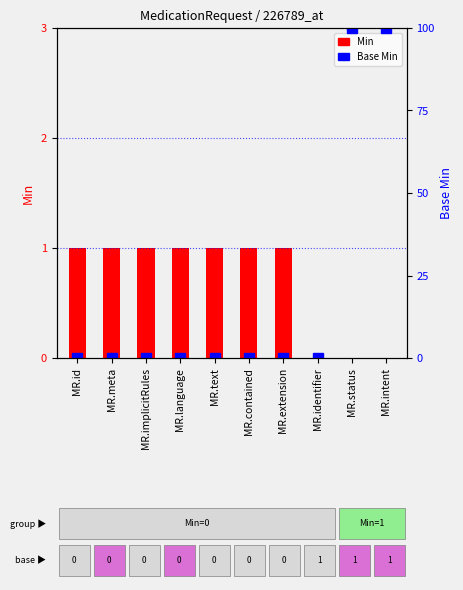

Is it true that the value at MR.status is 100?

True